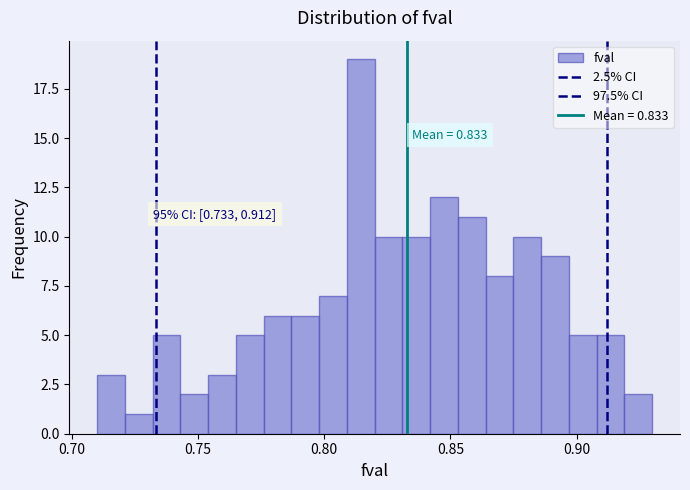

Read against the x-axis, roughly where is the centre of the tallest bar?

0.815